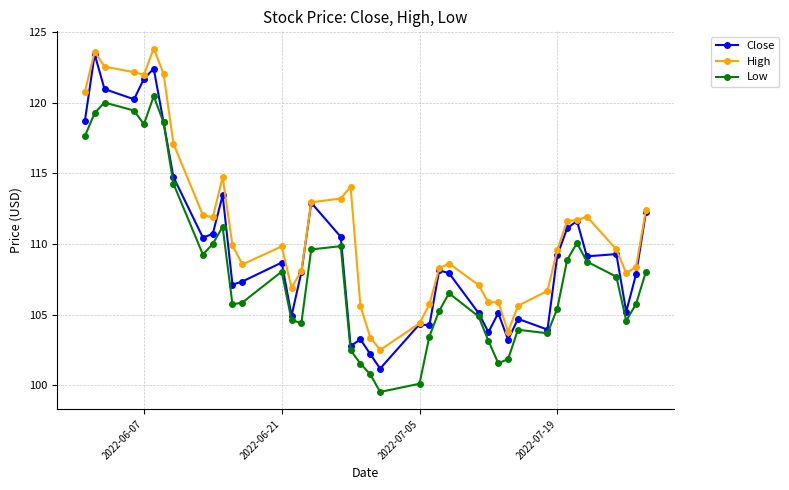

True or false: High and Low intersect in this chart.

False